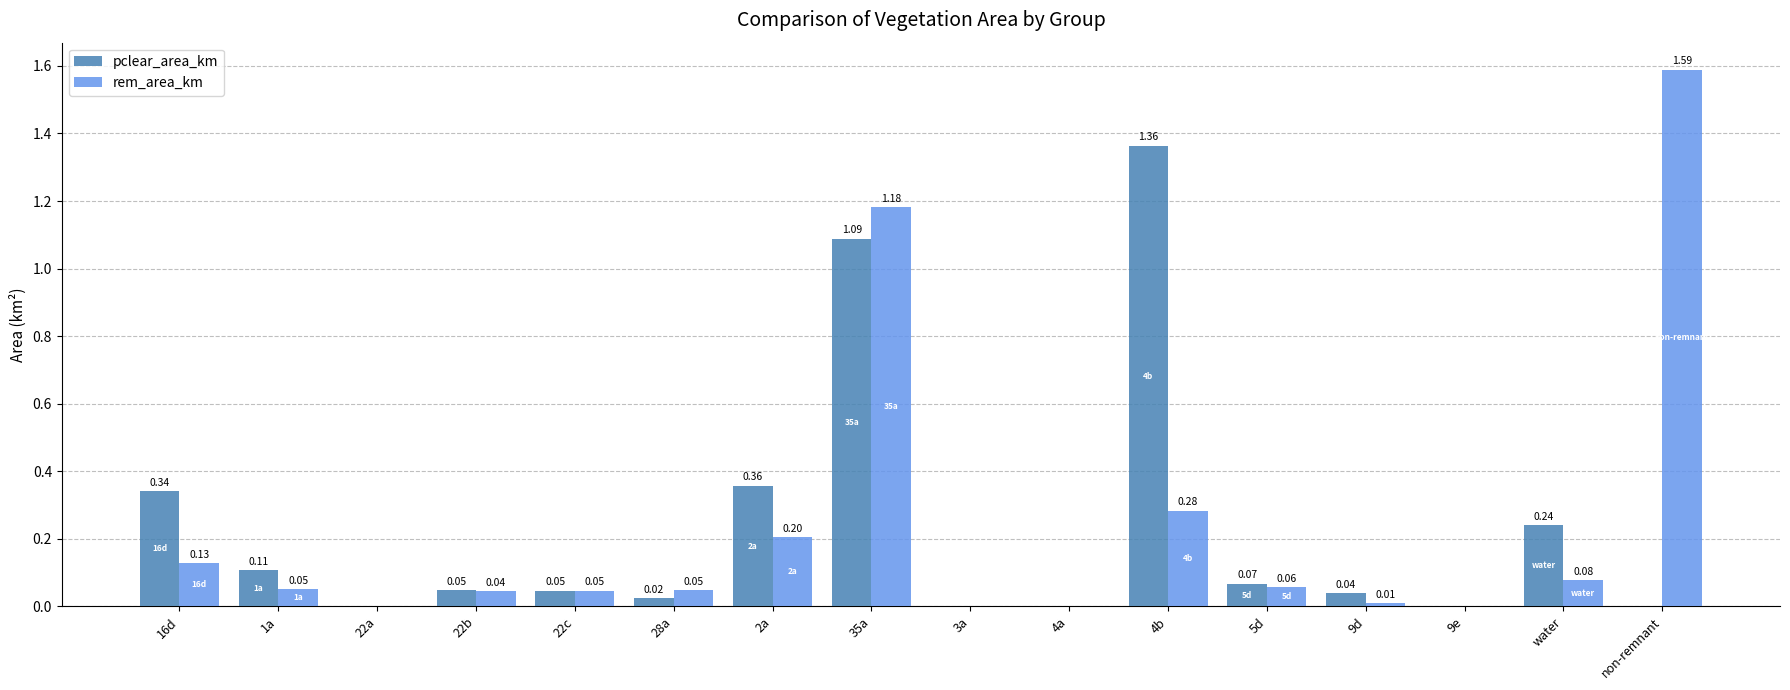

At which category is the sum across all series the highest?

35a